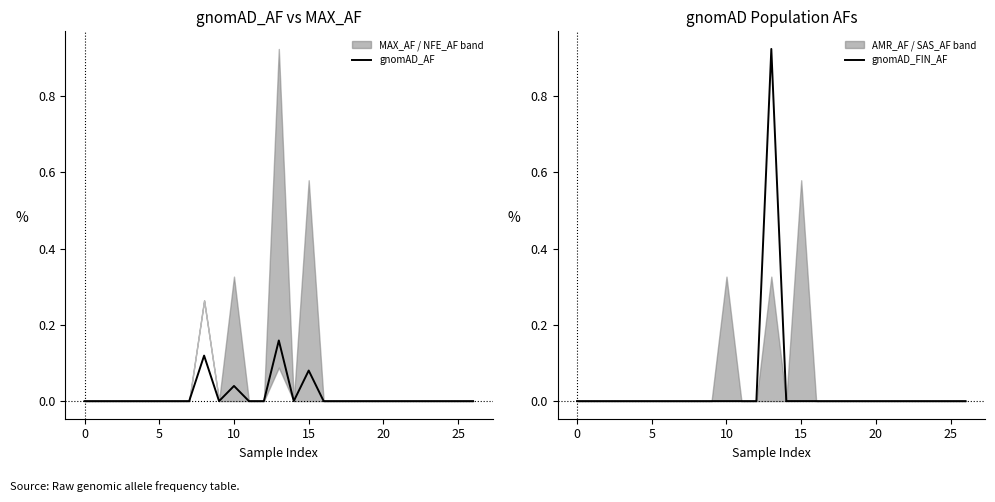

Is it true that gnomAD_FIN_AF equals 0.0 at 12?

True